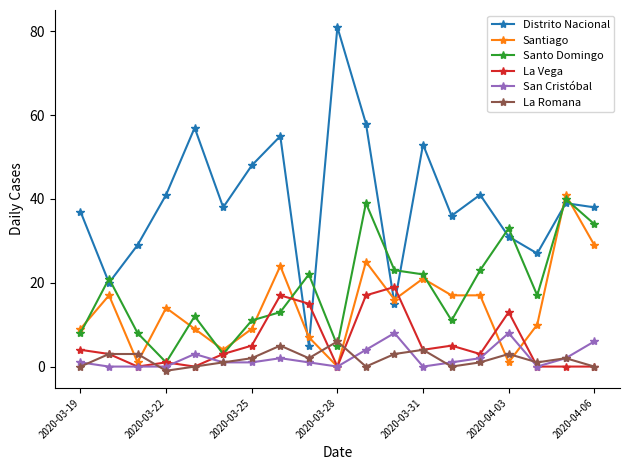

What is the highest value of the San Cristóbal series?

8